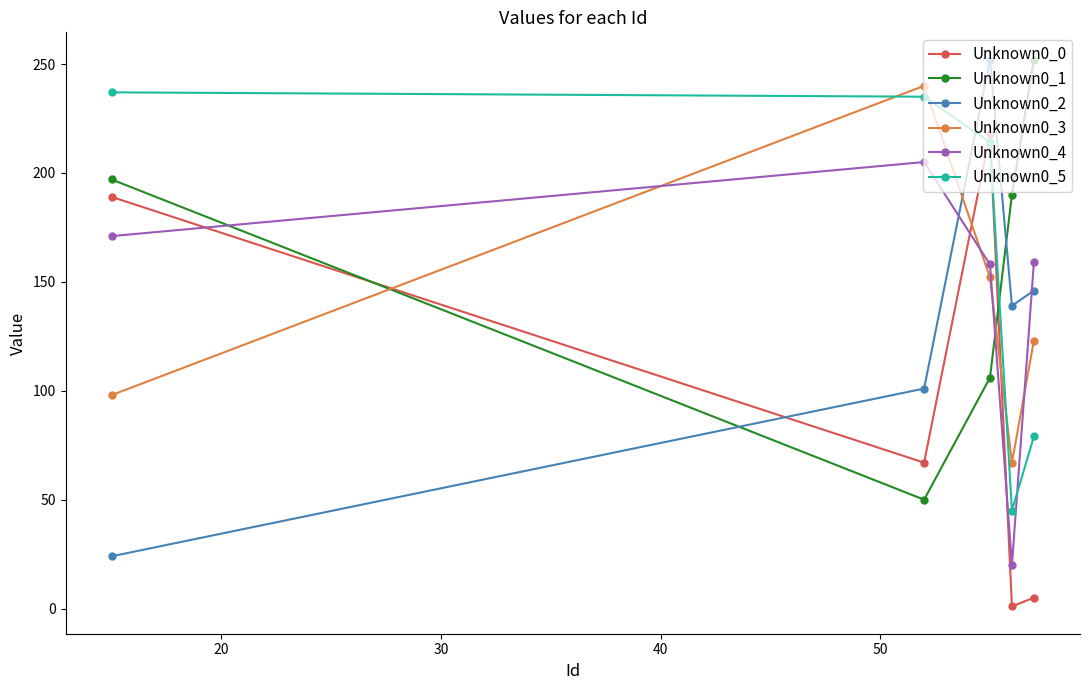

Which series ends up on top after the final intersection of Unknown0_4 and Unknown0_0?

Unknown0_4